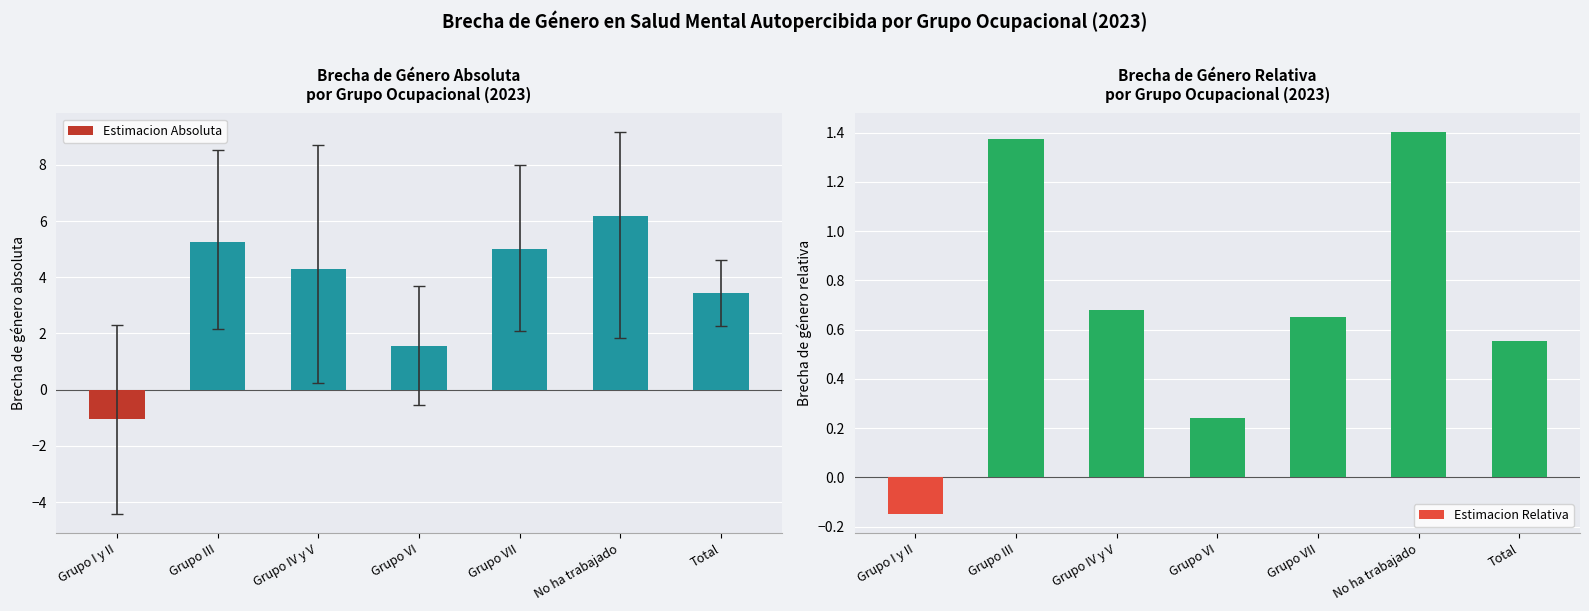

Where does the Estimacion Relativa series first go above 0?

Grupo III